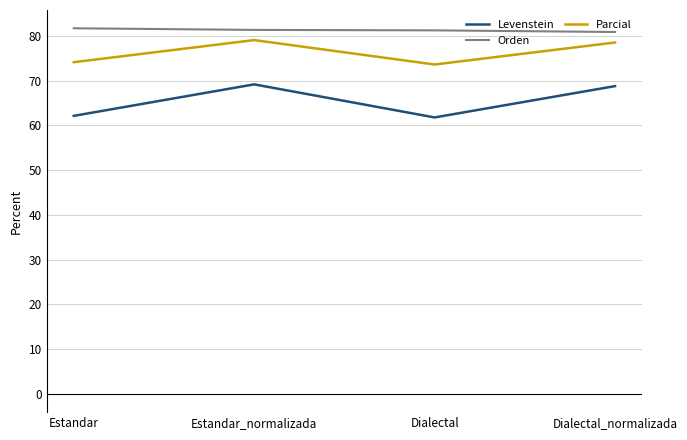

List the series in order of their overall mean, highest first.

Orden, Parcial, Levenstein